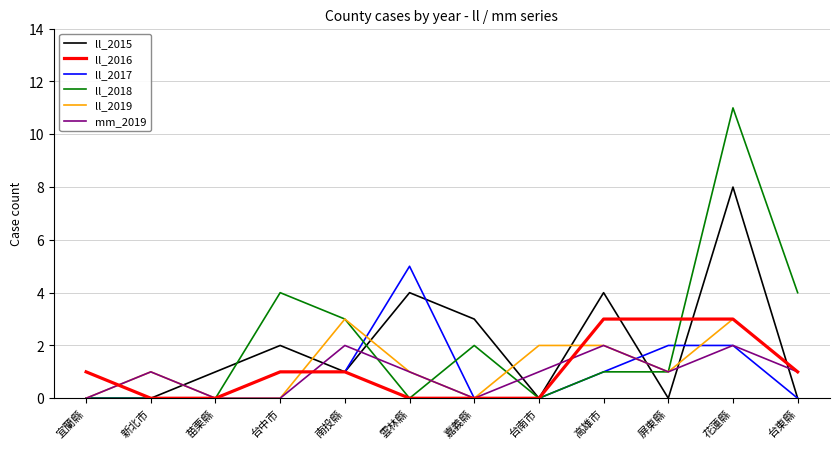

What is the difference between the ll_2016 values at 嘉義縣 and 台東縣?

1